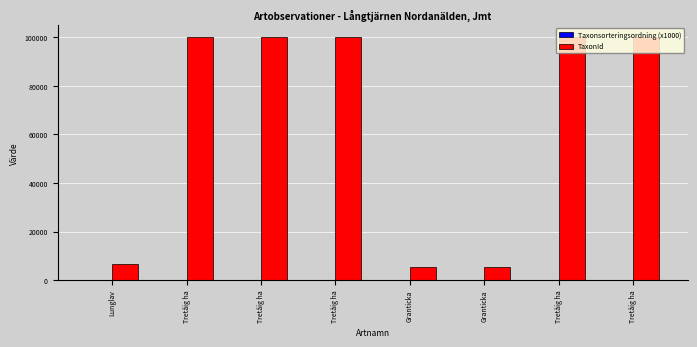

Which series has the largest range (max minus min)?

TaxonId